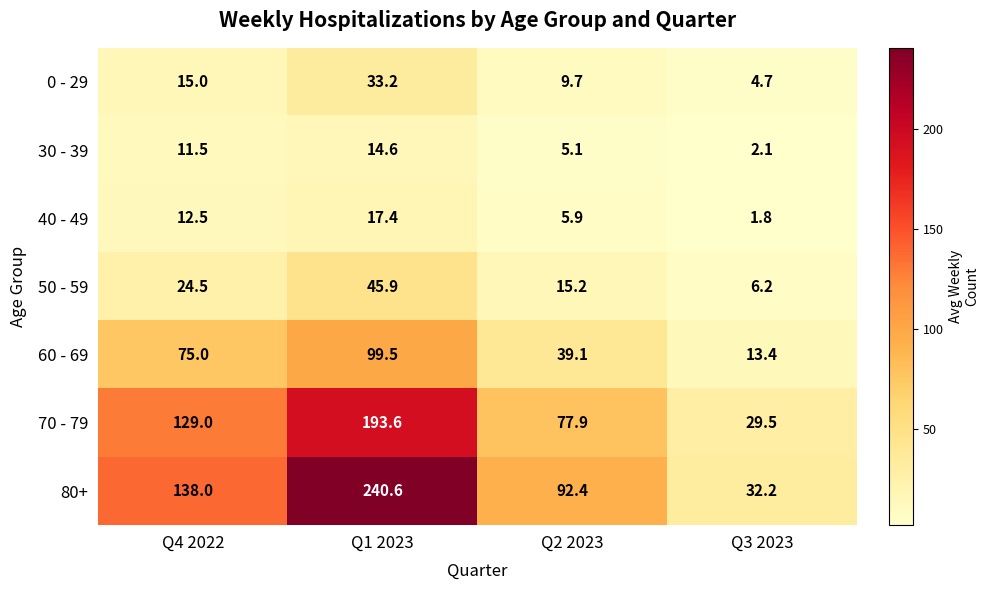

At which category is the sum across all series the highest?

Q1 2023